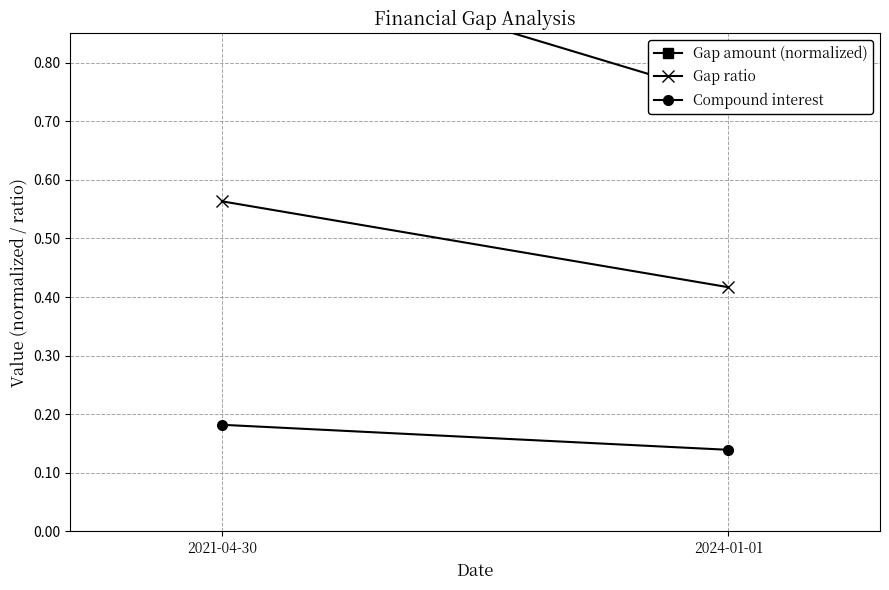

Is the value of Gap ratio at 2024-01-01 greater than the value of Compound interest at 2024-01-01?

Yes